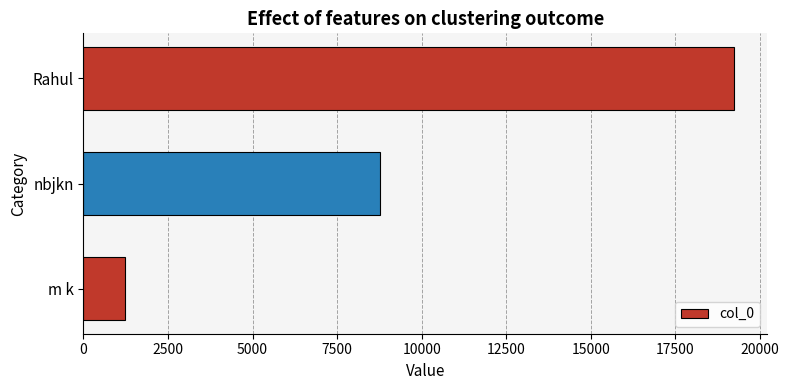

How many values are between 1234 and 19244?

3